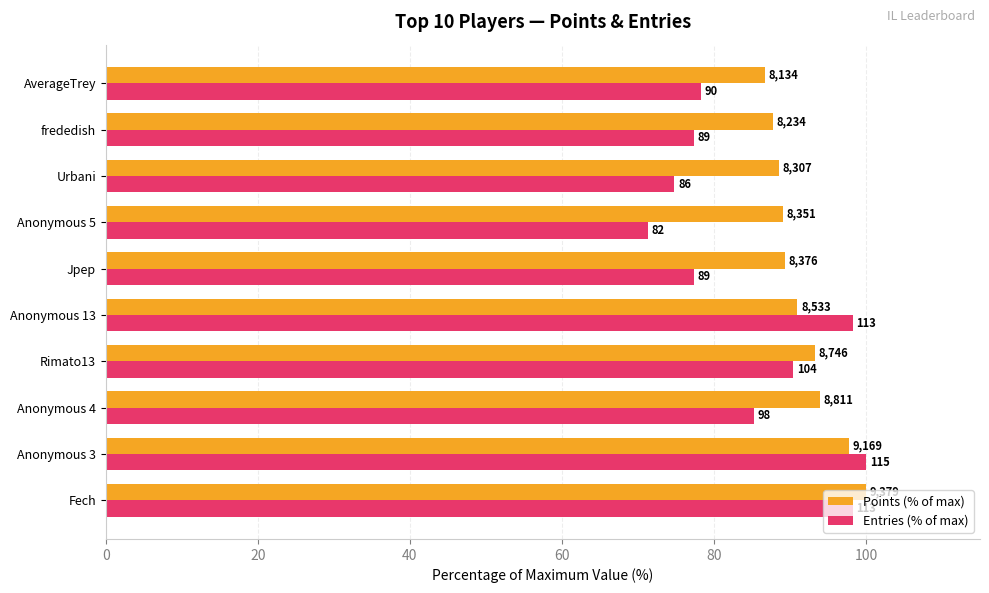

What is the highest value of the Points (% of max) series?

100.0